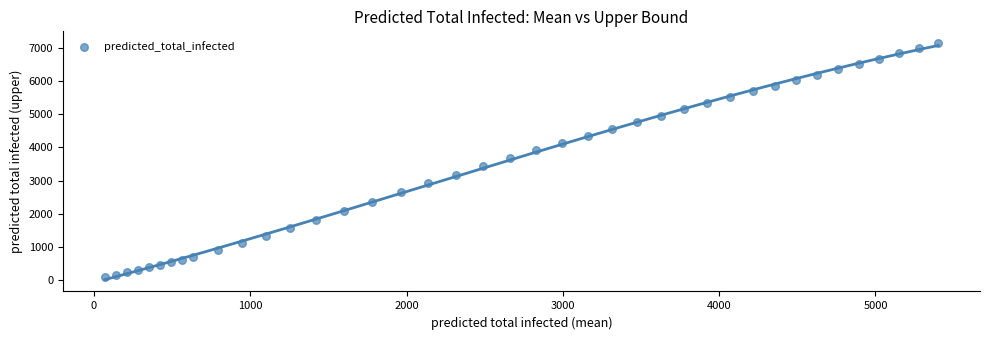

What is the range of Y values (max minus min)?

7079